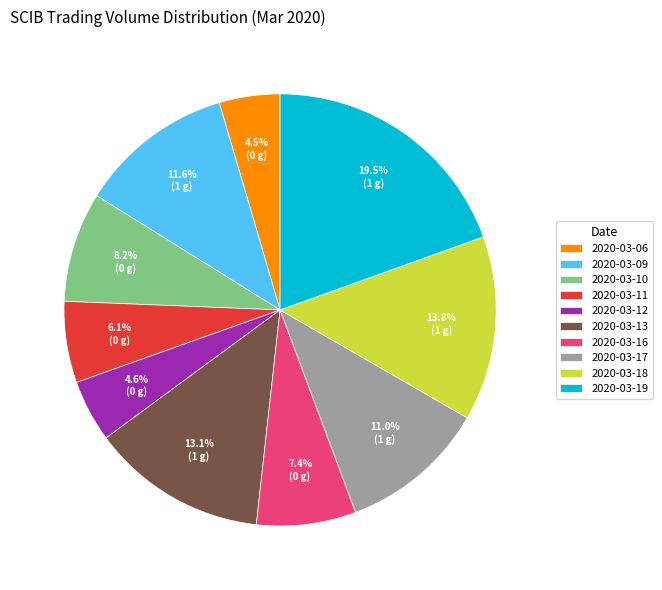

Which has a higher value, 2020-03-09 or 2020-03-12?

2020-03-09